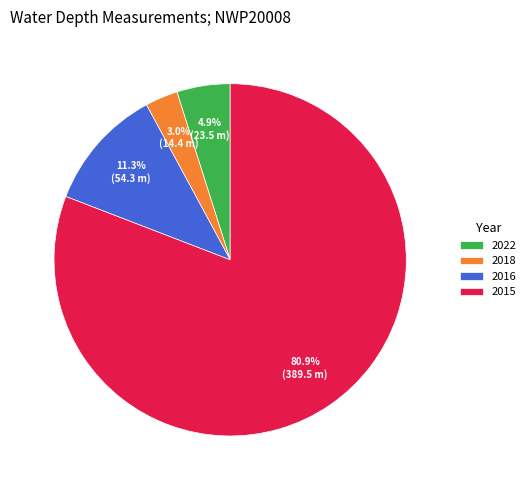

What is the largest slice in the pie chart?

2015